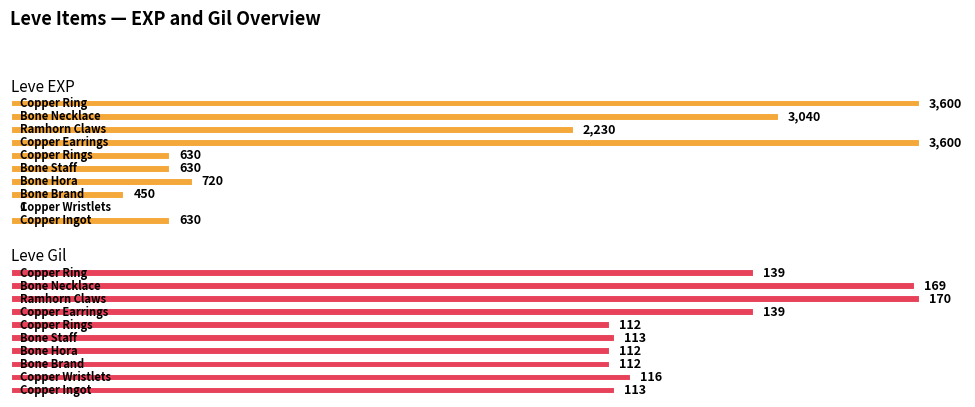

How many bars are there in total?

20